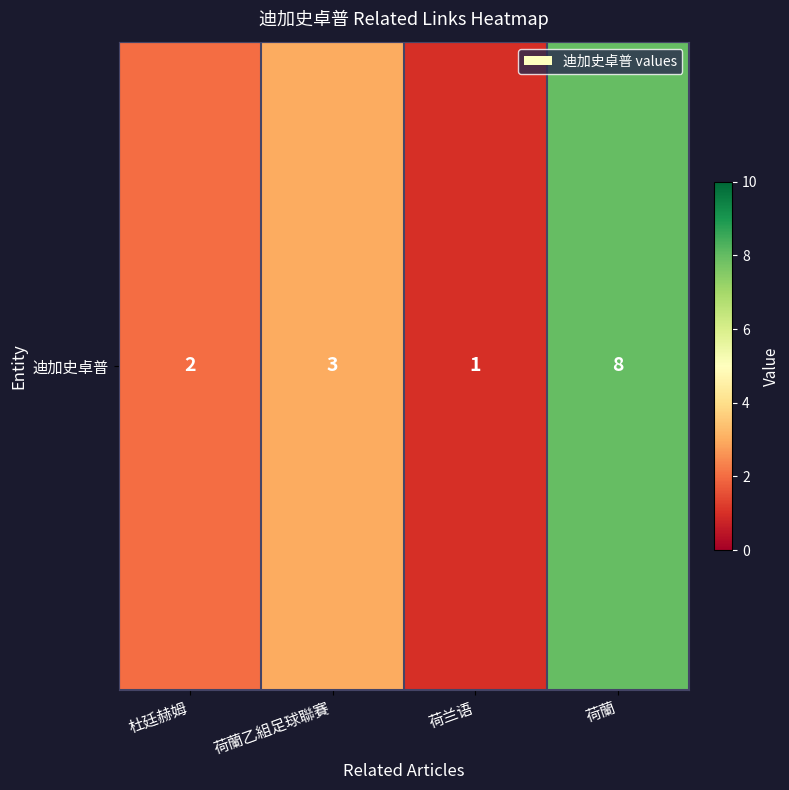

True or false: the data shows 2 at 杜廷赫姆.

True